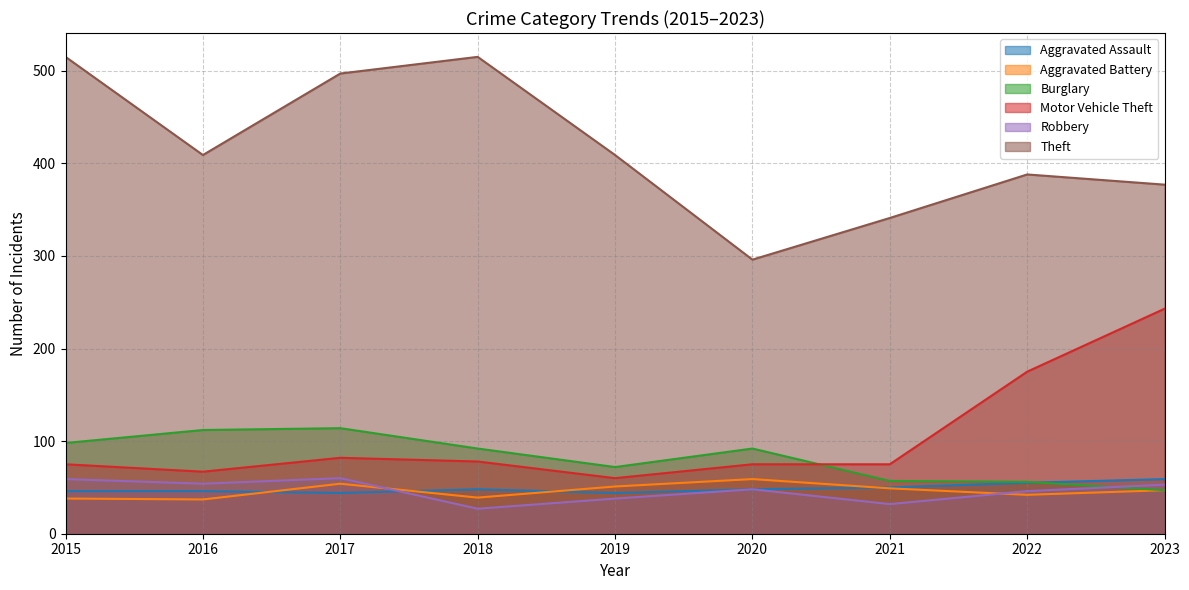

True or false: Robbery has more than 0 interior local peaks.

True